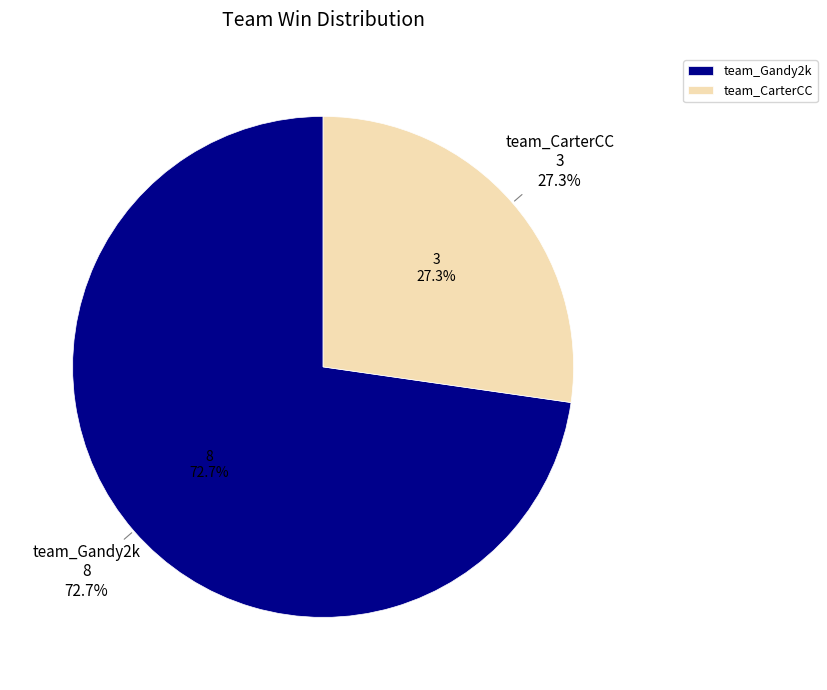

Which has a higher value, team_Gandy2k or team_CarterCC?

team_Gandy2k